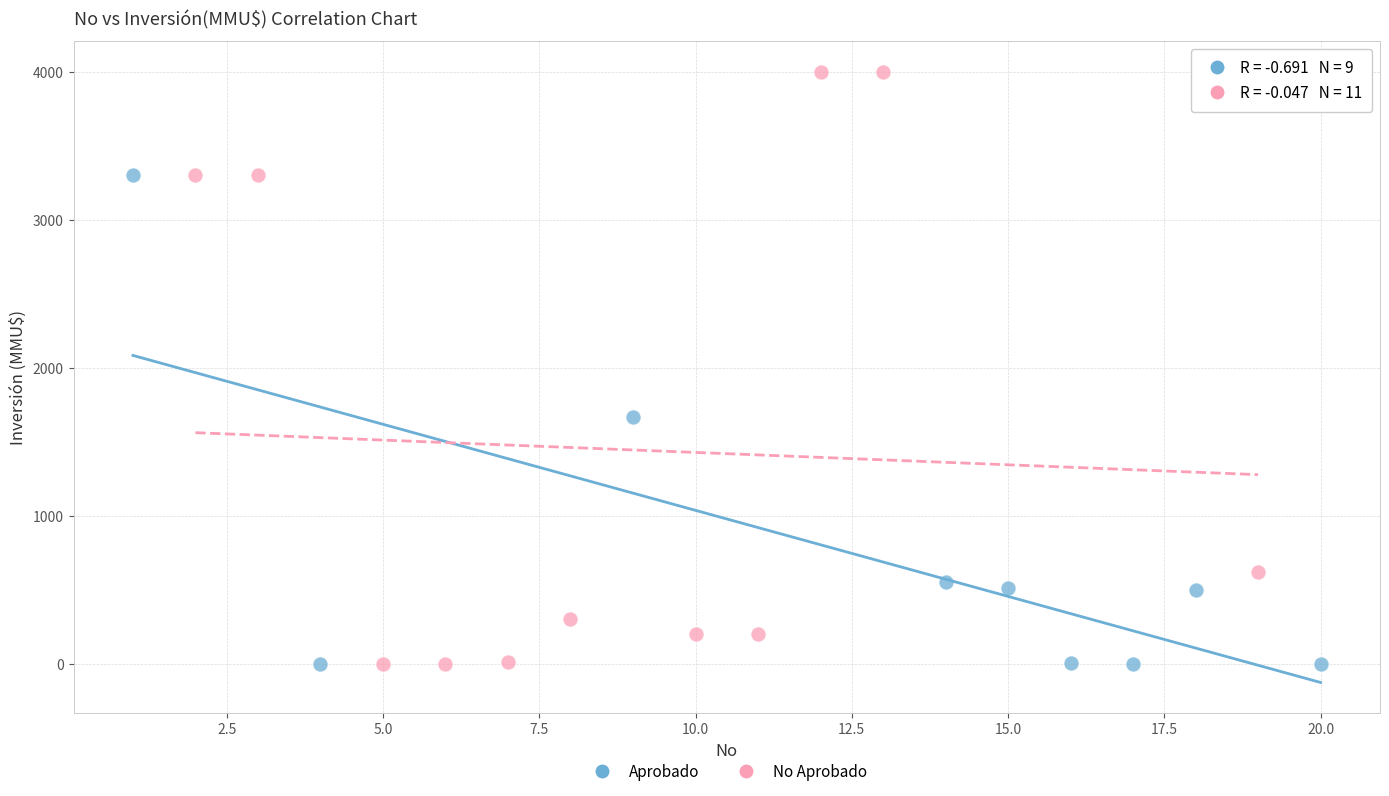

What are all the series names shown in the legend?

Aprobado, No Aprobado